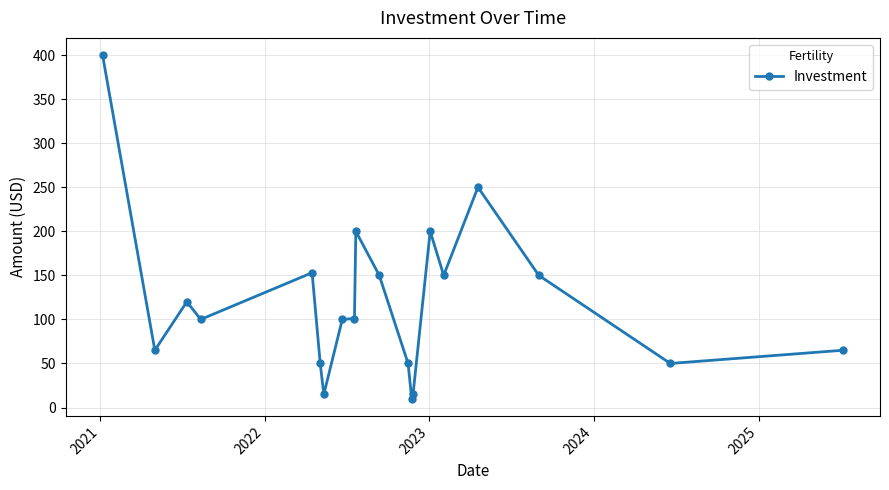

What is the maximum value shown in the chart?

400